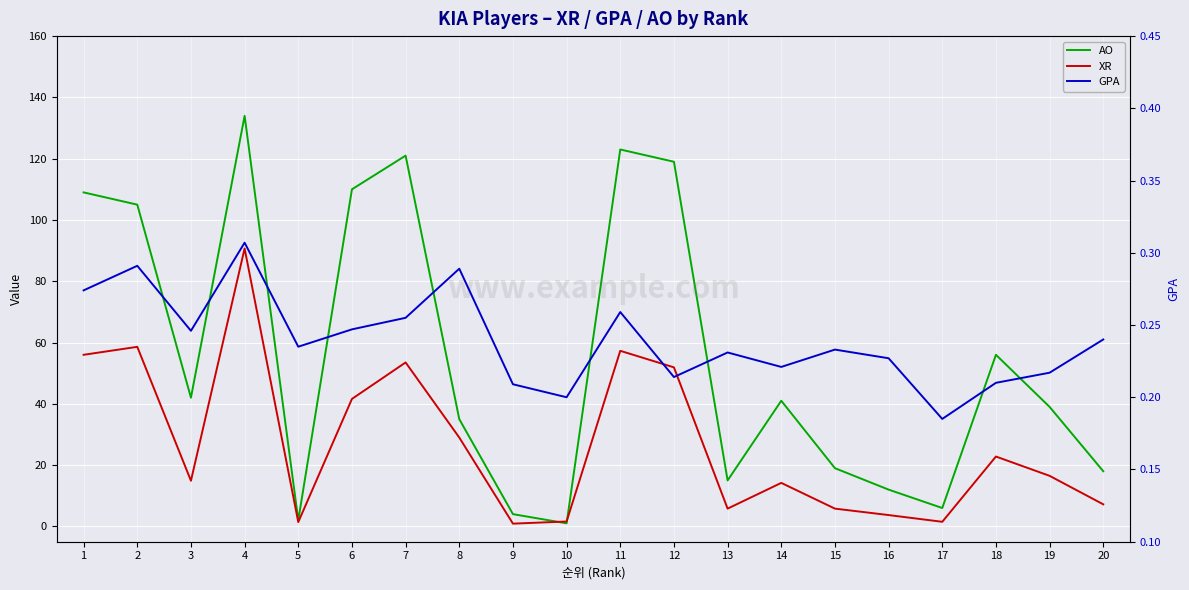

What is the value of the AO point at the 20th from the left?

18.0